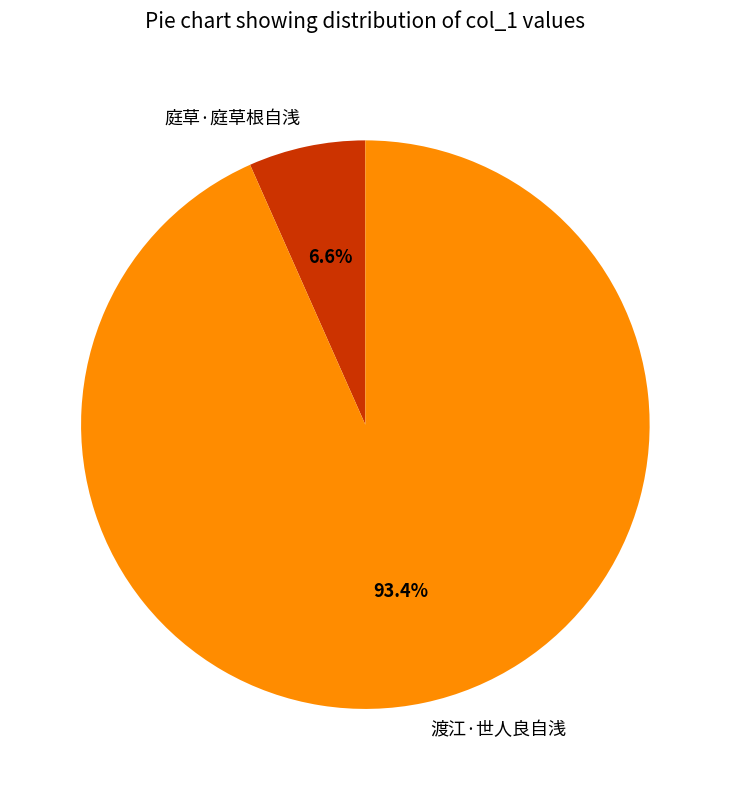

Which category has the smallest portion of the pie?

庭草·庭草根自浅